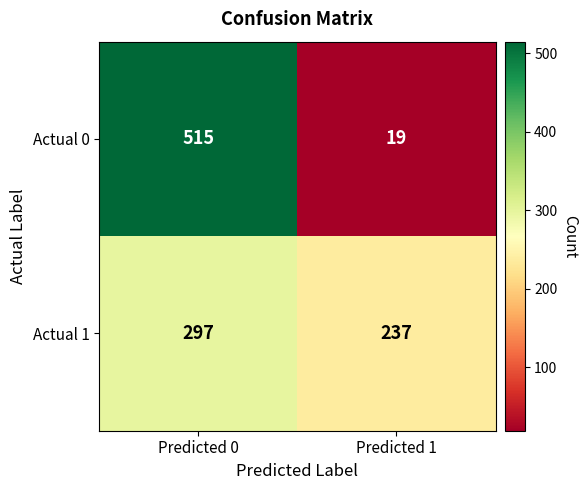

List the series in order of their peak value, lowest first.

Actual 1, Actual 0